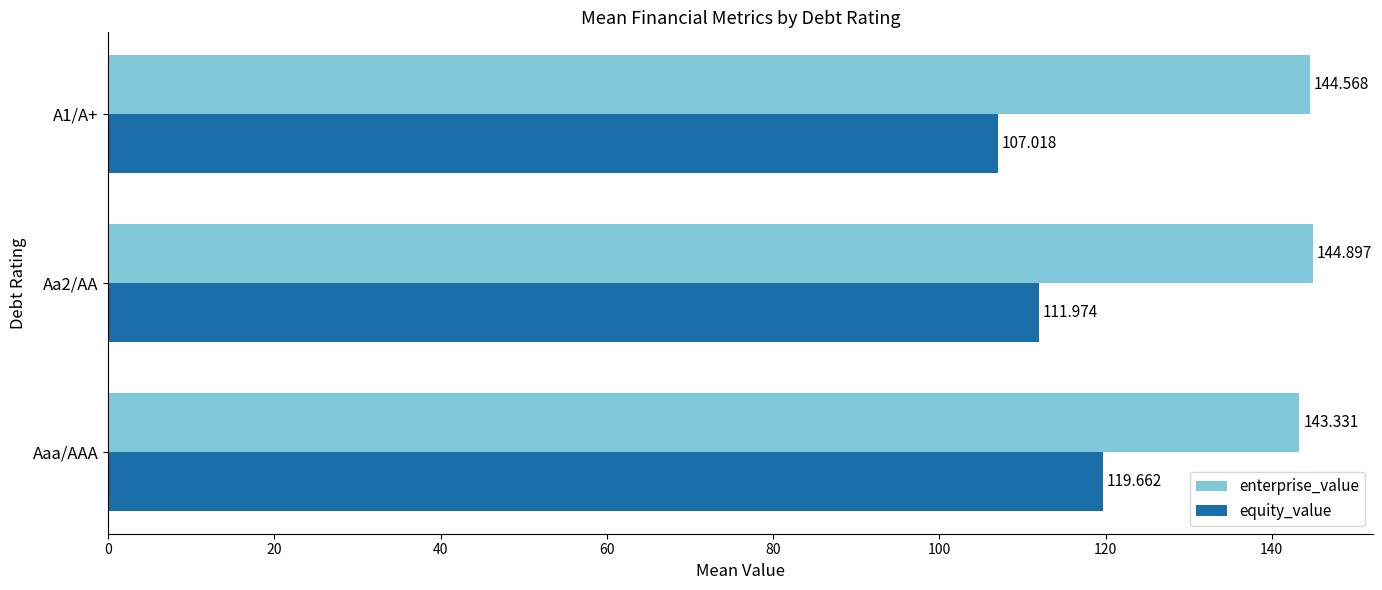

Rank the series by their maximum value, from lowest to highest.

equity_value, enterprise_value